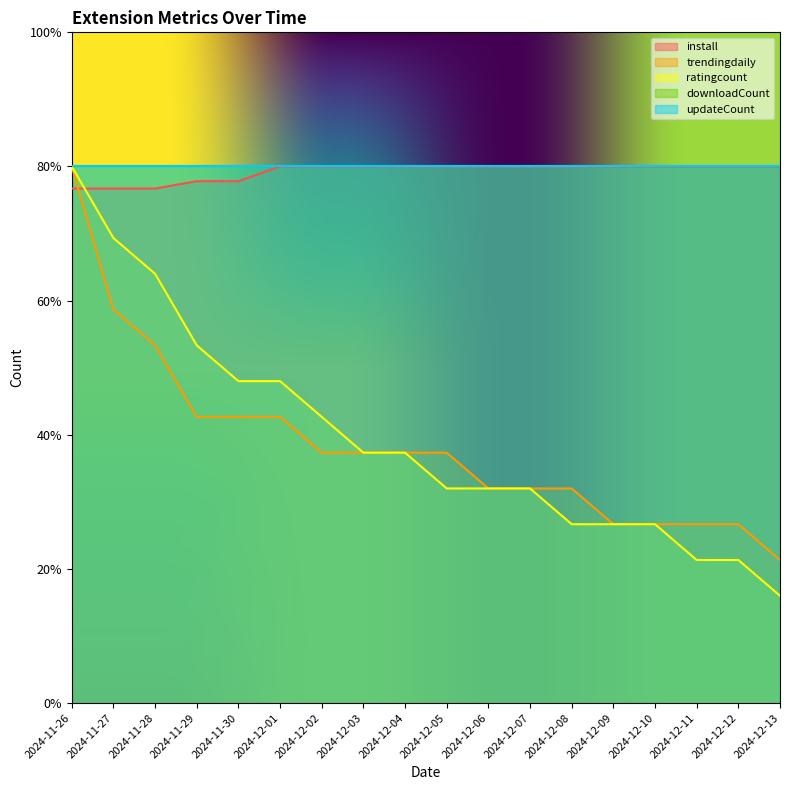

Rank the series at 2024-12-05 from highest to lowest value.

install, trendingdaily, ratingcount